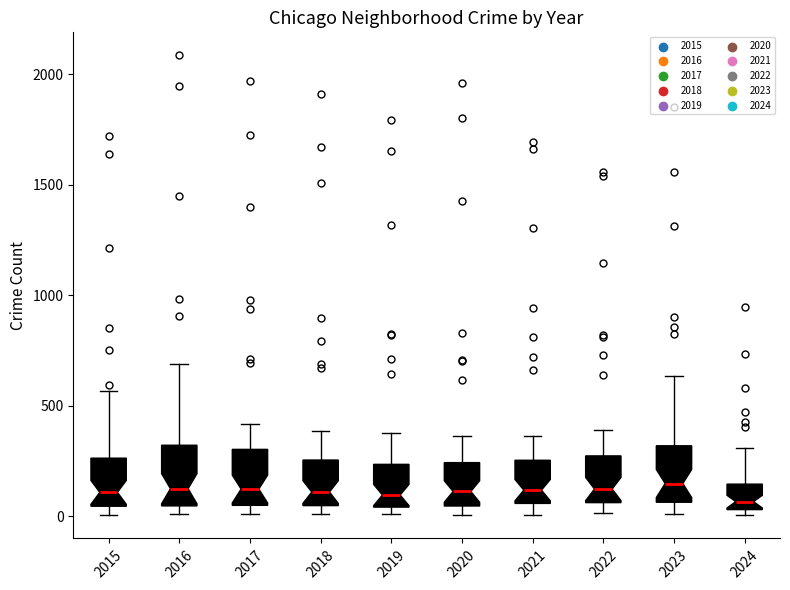

Where does the median line of the box at x = 2022 sit on the y-axis? The values are not printed on the chart, so give them approximately, as read against the axis.

100